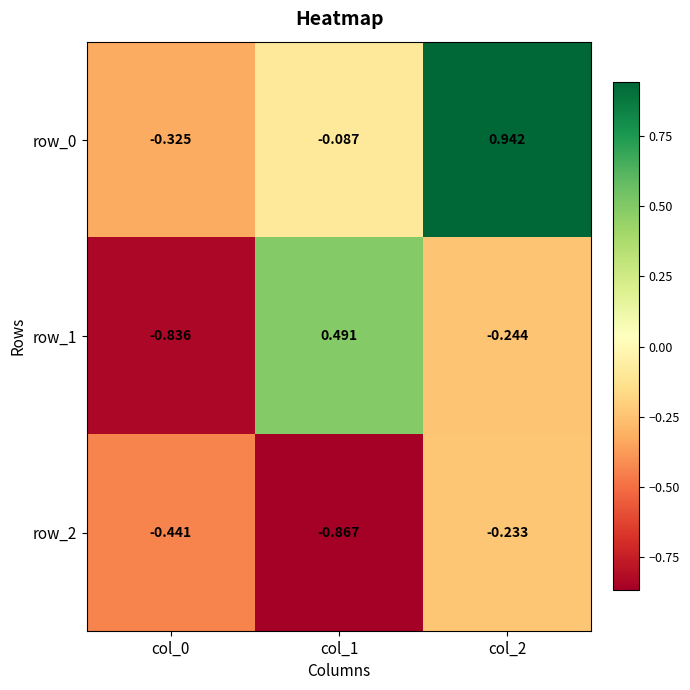

Is the value of row_2 at col_2 greater than the value of row_1 at col_1?

No